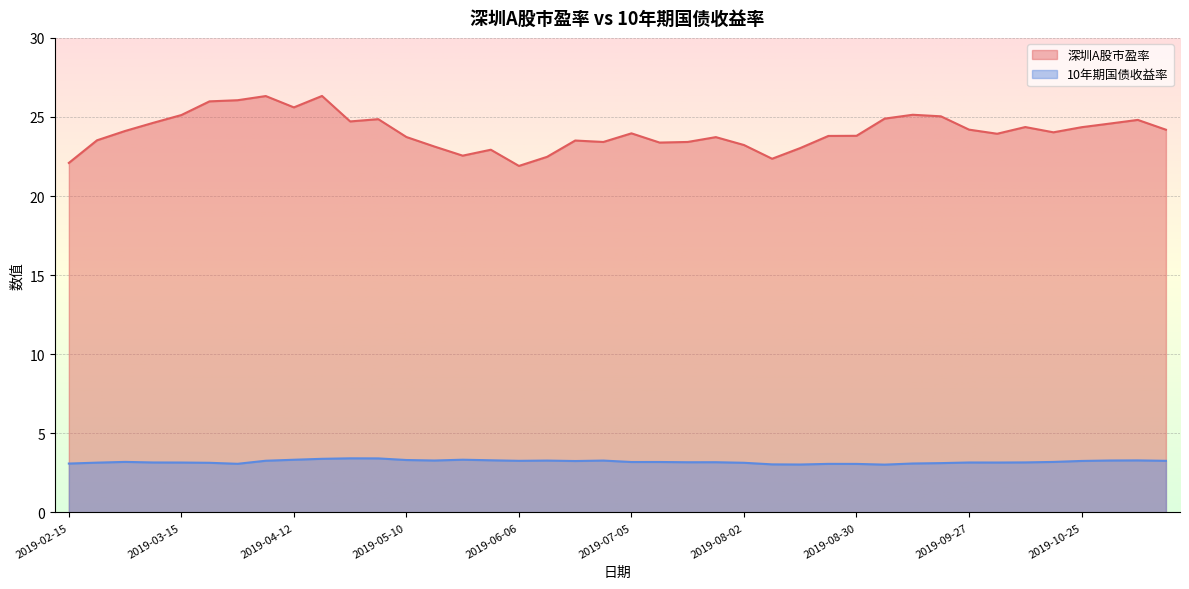

Reading right to left, extract all data points from this chart.

深圳A股市盈率: 2019-11-15=24.2	2019-11-08=24.8	2019-11-01=24.6	2019-10-25=24.4	2019-10-18=24.0	2019-10-11=24.4	2019-09-30=23.9	2019-09-27=24.2	2019-09-20=25.0	2019-09-12=25.1	2019-09-06=24.9	2019-08-30=23.8	2019-08-23=23.8	2019-08-16=23.0	2019-08-09=22.4	2019-08-02=23.2	2019-07-26=23.7	2019-07-19=23.4	2019-07-12=23.4	2019-07-05=24.0	2019-06-28=23.4	2019-06-21=23.5	2019-06-14=22.5	2019-06-06=21.9	2019-05-31=22.9	2019-05-24=22.6	2019-05-17=23.1	2019-05-10=23.7	2019-04-30=24.9	2019-04-26=24.7	2019-04-19=26.3	2019-04-12=25.6	2019-04-04=26.3	2019-03-29=26.1	2019-03-22=26.0	2019-03-15=25.1	2019-03-08=24.6	2019-03-01=24.1	2019-02-22=23.5	2019-02-15=22.1
10年期国债收益率: 2019-11-15=3.3	2019-11-08=3.3	2019-11-01=3.3	2019-10-25=3.3	2019-10-18=3.2	2019-10-11=3.2	2019-09-30=3.2	2019-09-27=3.2	2019-09-20=3.1	2019-09-12=3.1	2019-09-06=3.0	2019-08-30=3.1	2019-08-23=3.1	2019-08-16=3.0	2019-08-09=3.0	2019-08-02=3.1	2019-07-26=3.2	2019-07-19=3.2	2019-07-12=3.2	2019-07-05=3.2	2019-06-28=3.3	2019-06-21=3.2	2019-06-14=3.3	2019-06-06=3.3	2019-05-31=3.3	2019-05-24=3.3	2019-05-17=3.3	2019-05-10=3.3	2019-04-30=3.4	2019-04-26=3.4	2019-04-19=3.4	2019-04-12=3.3	2019-04-04=3.3	2019-03-29=3.1	2019-03-22=3.1	2019-03-15=3.2	2019-03-08=3.2	2019-03-01=3.2	2019-02-22=3.1	2019-02-15=3.1